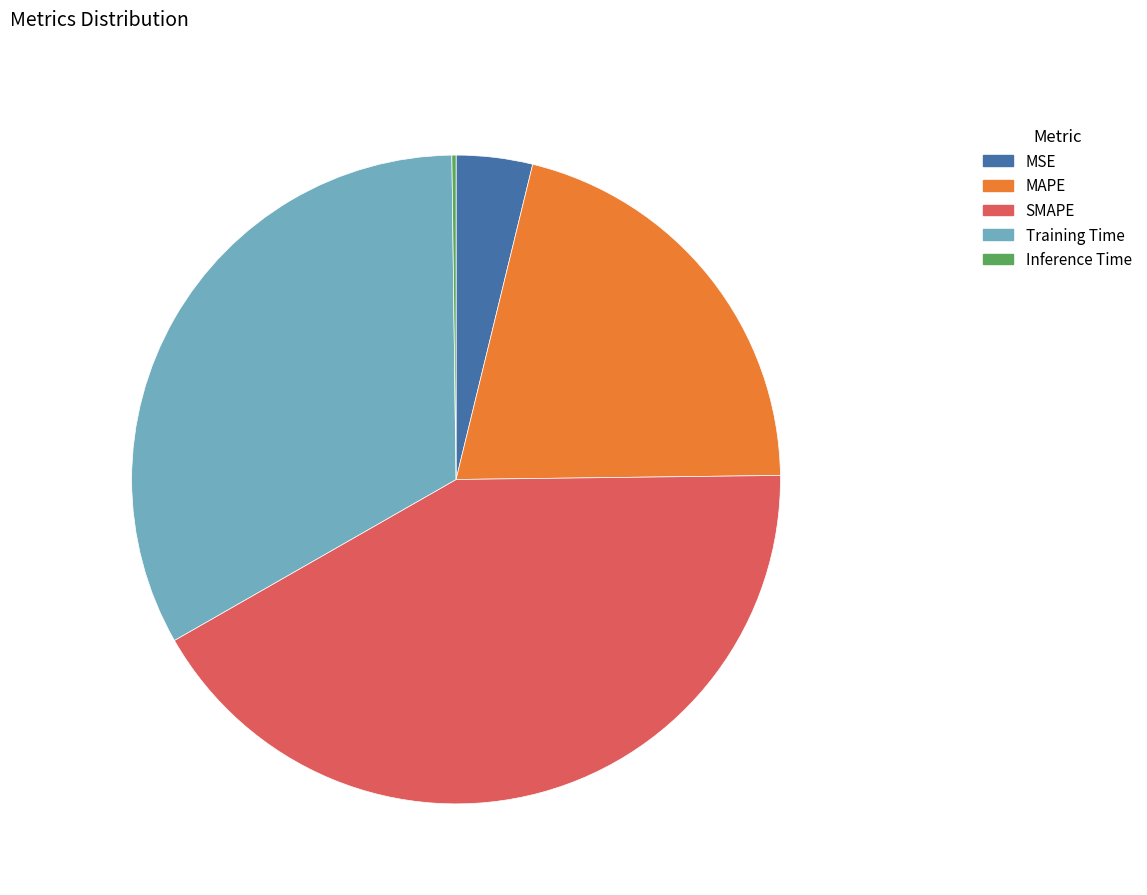

Is there any slice that represents more than half of the pie?

No